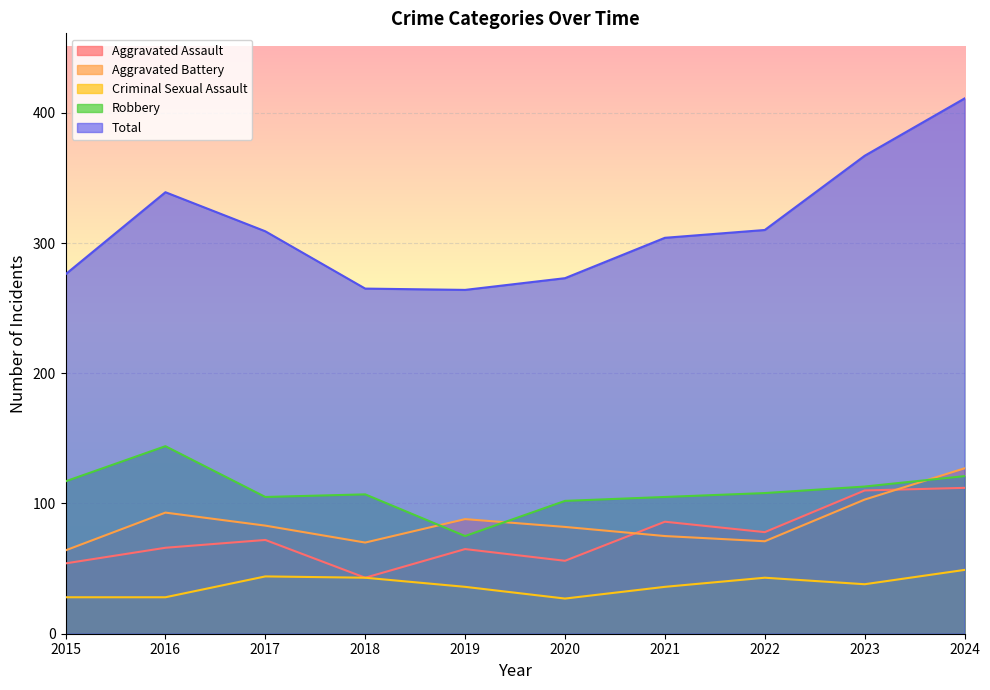

What is the average value of the Total series?

312